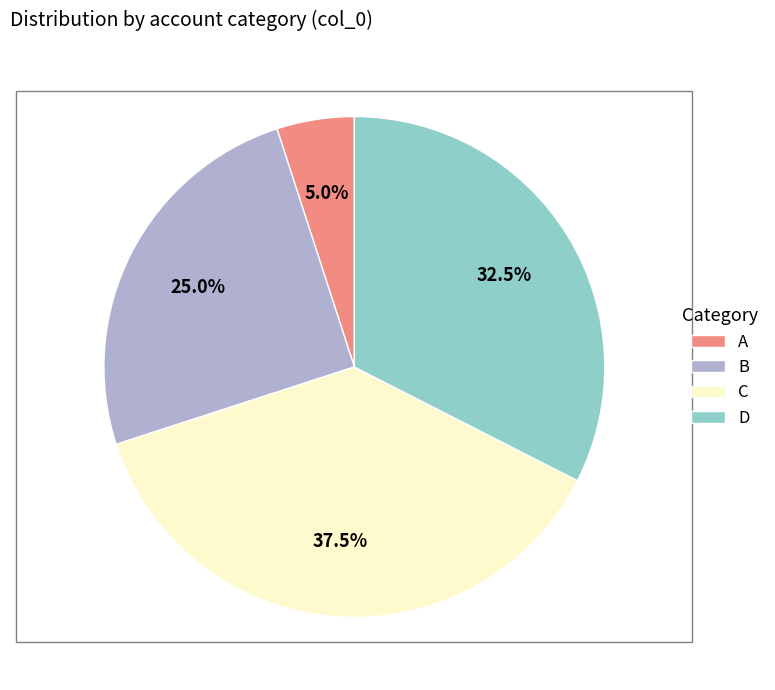

Which slice is the largest?

C